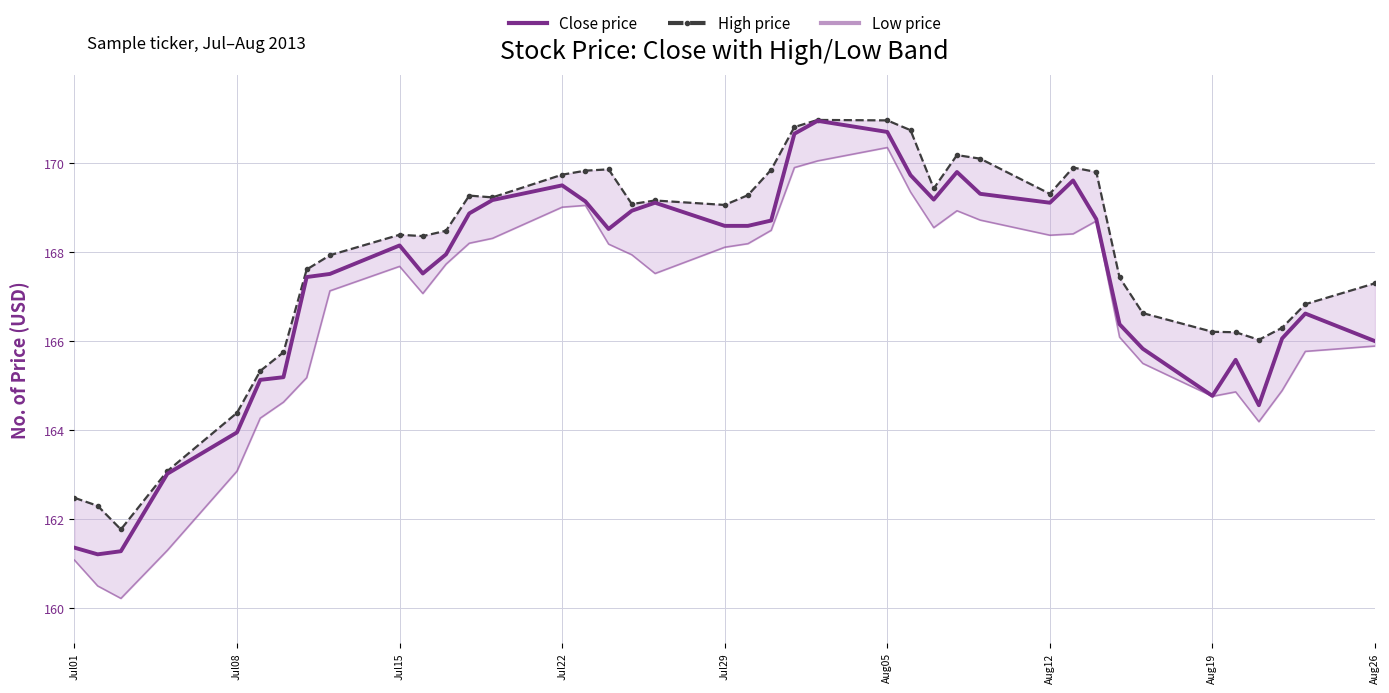

Does the chart have visible grid lines?

Yes